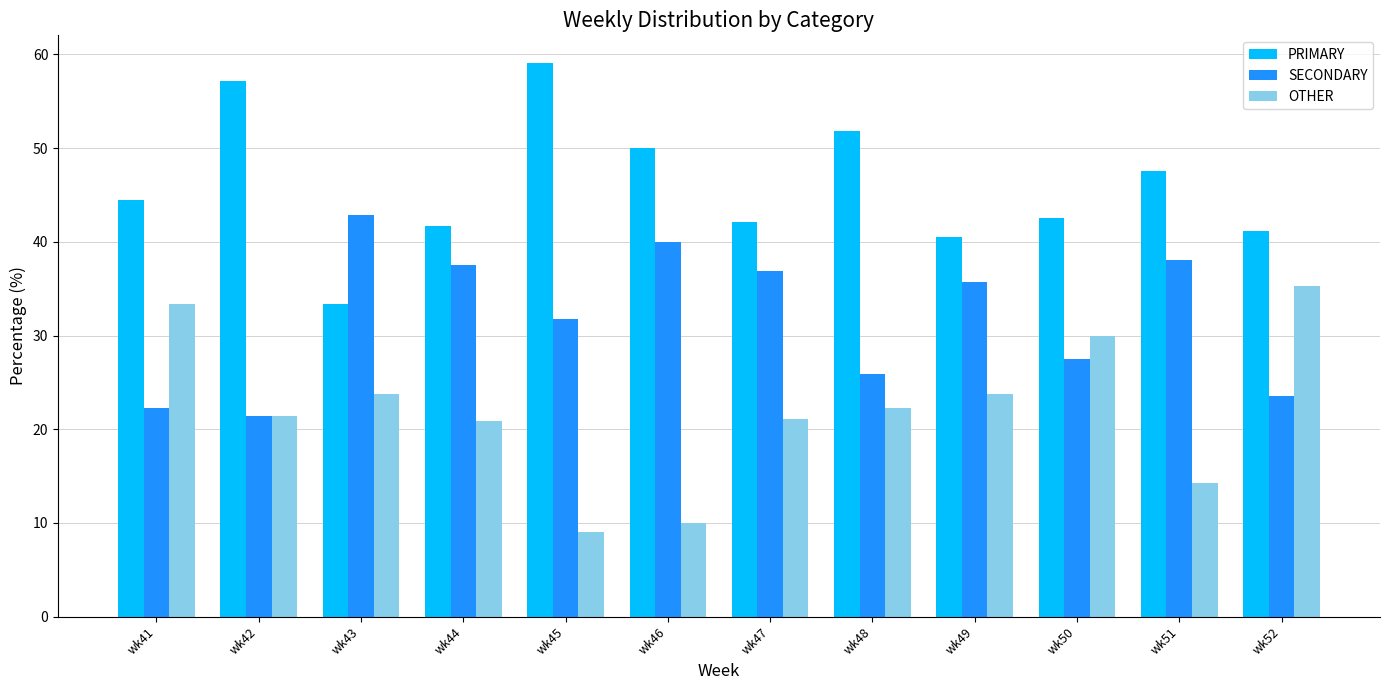

The PRIMARY series shows 45.3 at wk43. True or false?

False